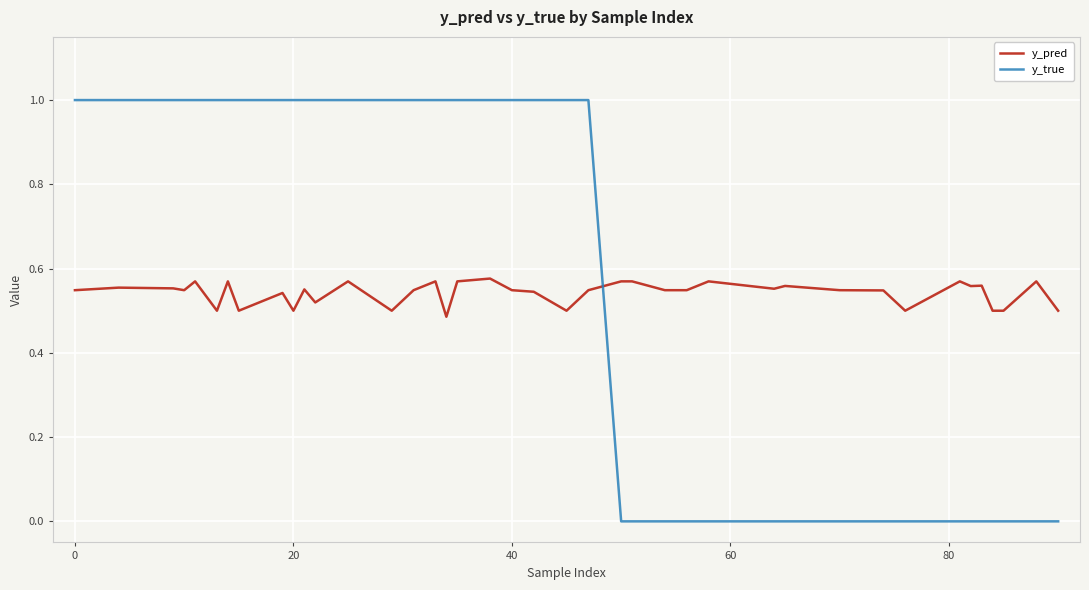

List the series in order of their peak value, highest first.

y_true, y_pred